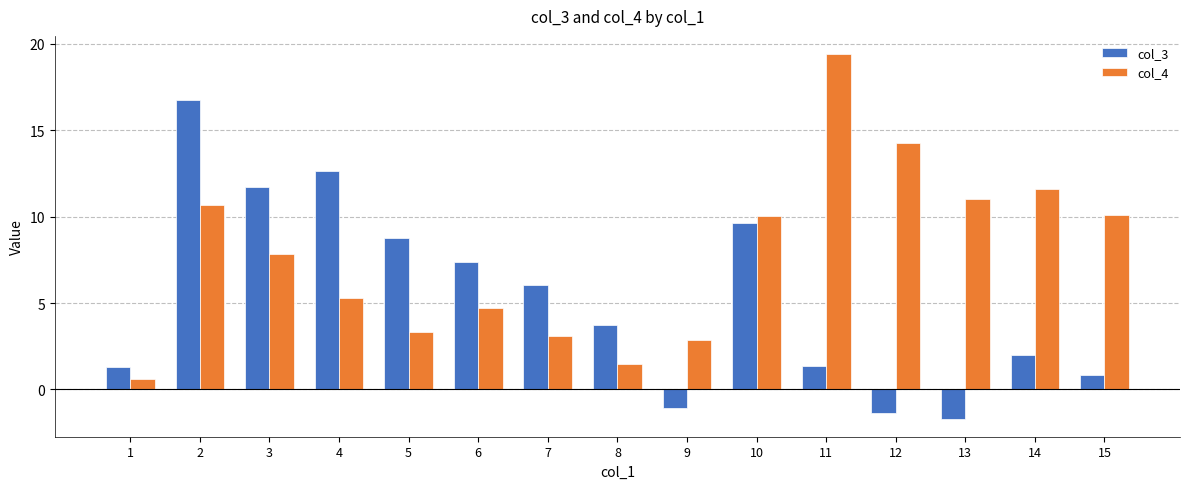

Rank the series by their maximum value, from highest to lowest.

col_4, col_3